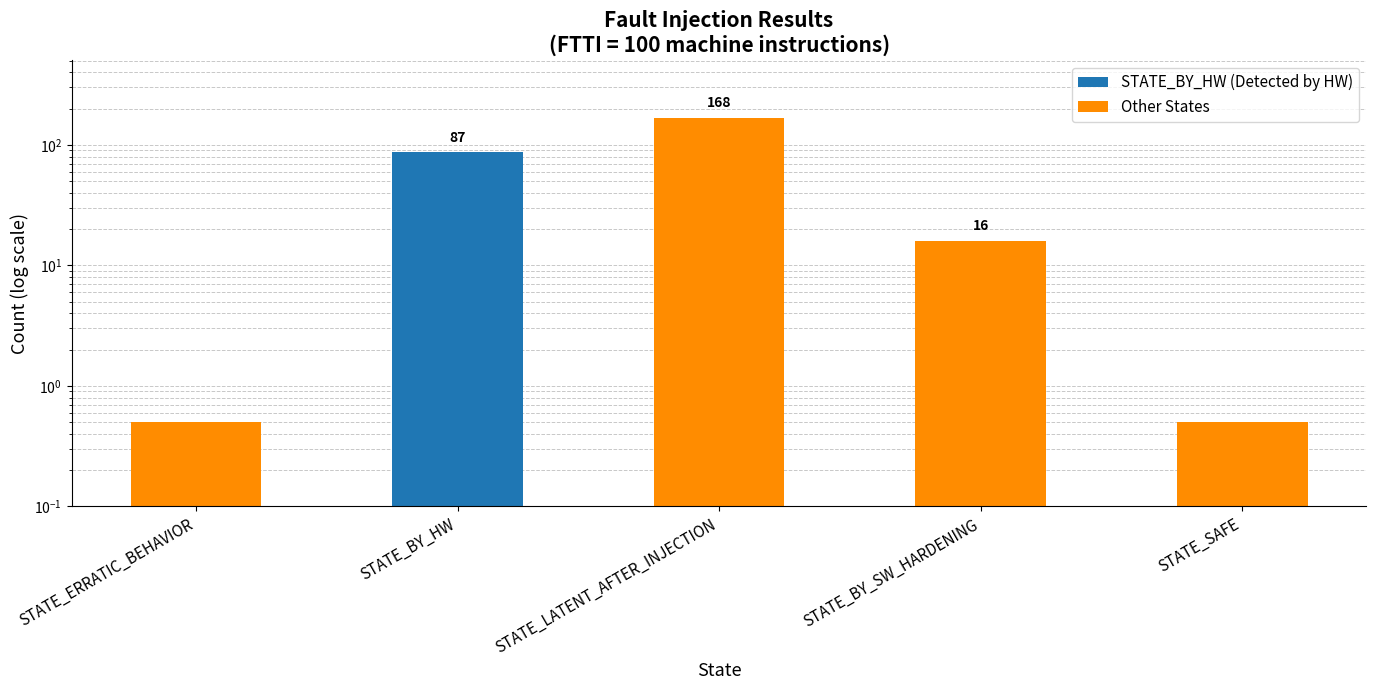

What is the change in value from STATE_ERRATIC_BEHAVIOR to STATE_BY_HW?

+86.5